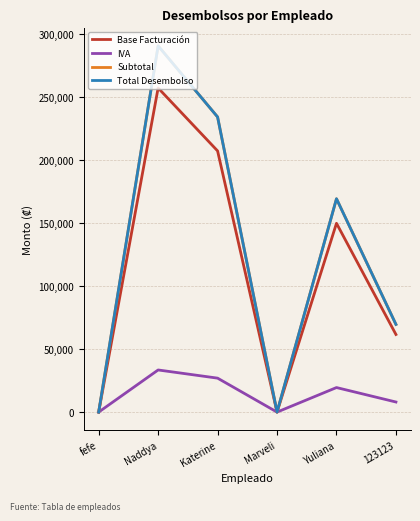

What is the label of the 1st point from the left?

fefe